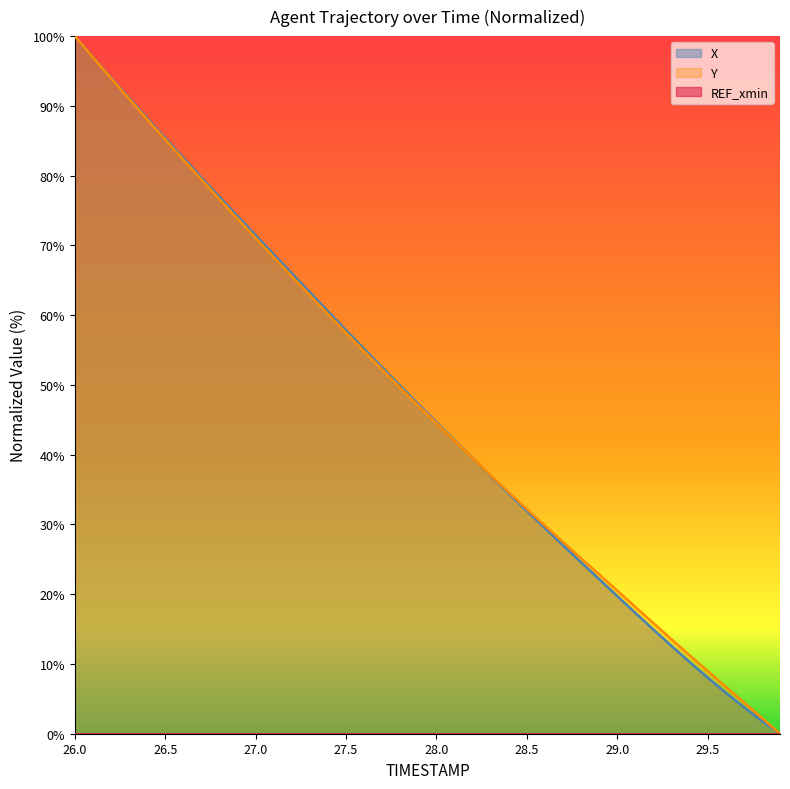

True or false: Y has more than 2 interior local peaks.

False